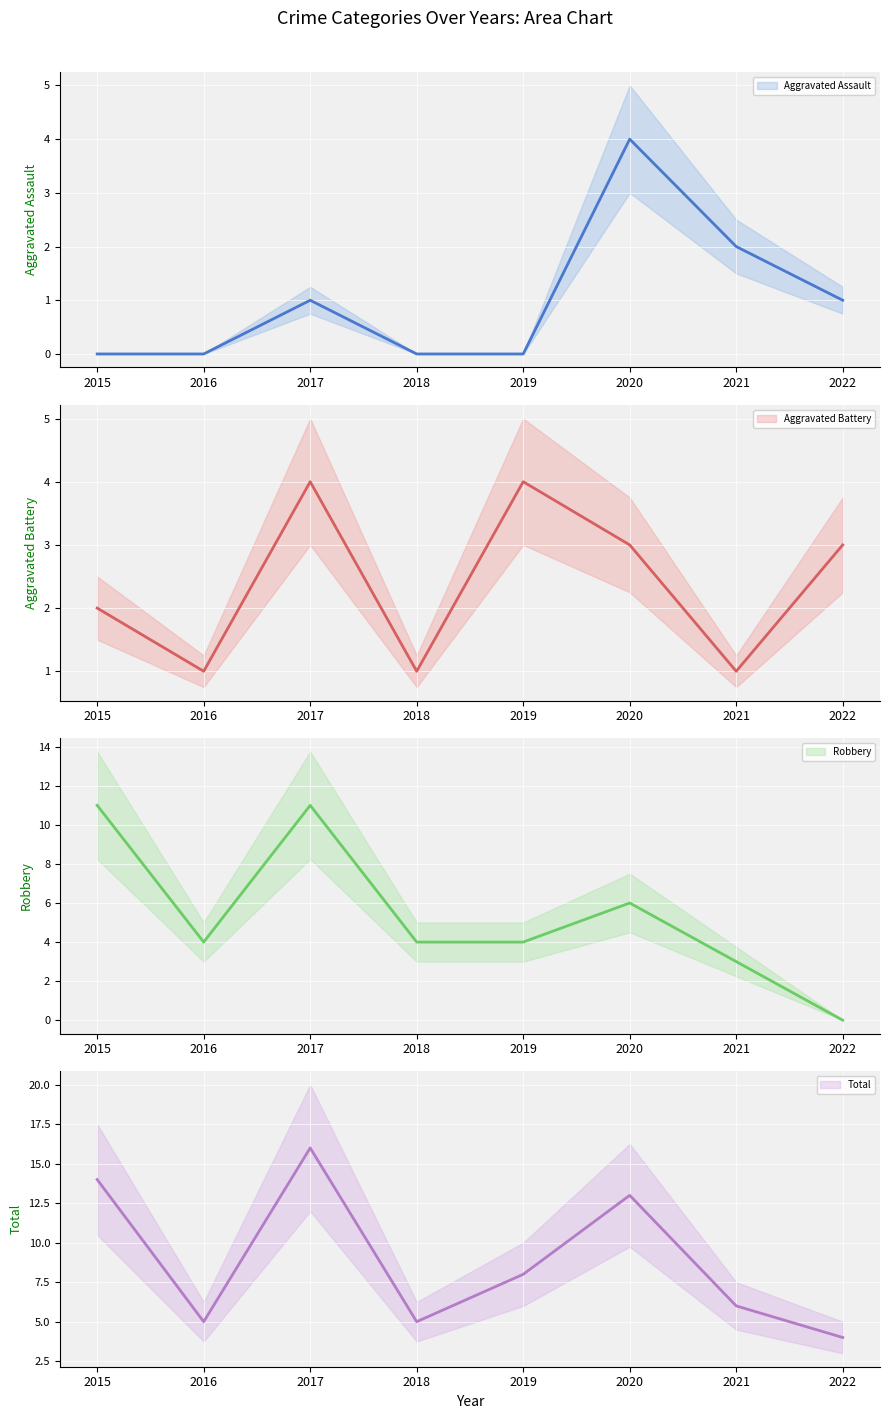

What is the difference between the highest and lowest values at 2022?

4